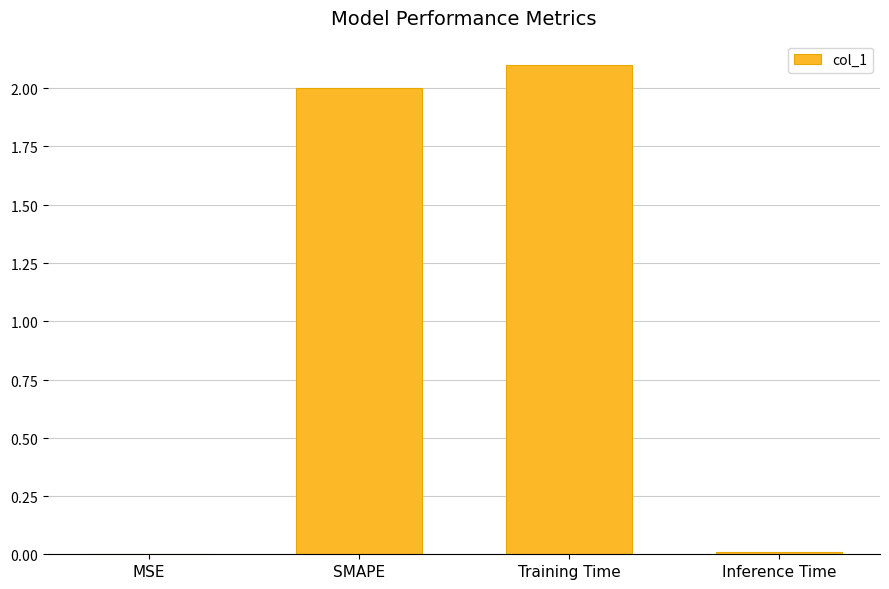

What is the change in value from MSE to Training Time?

+2.1